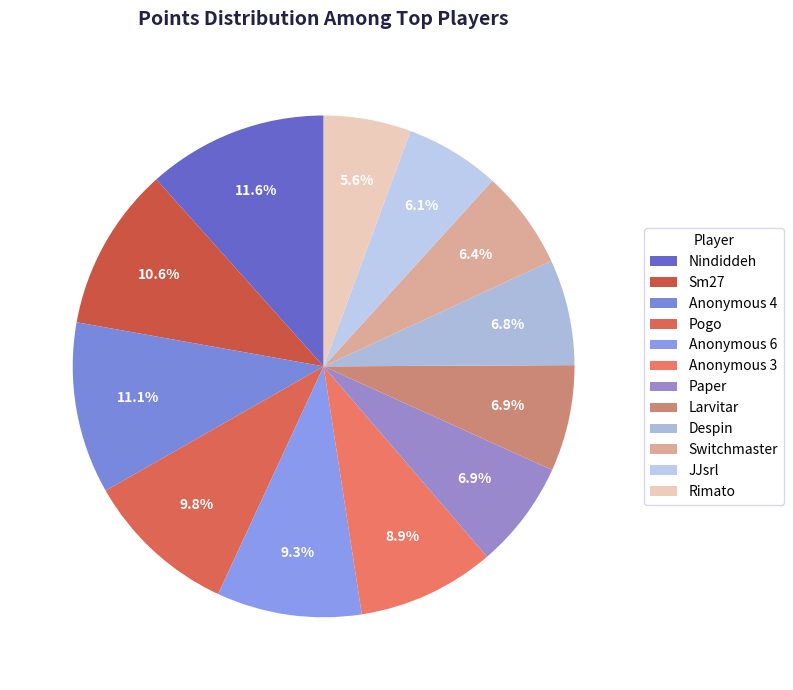

What is the smallest slice in the pie chart?

Rimato